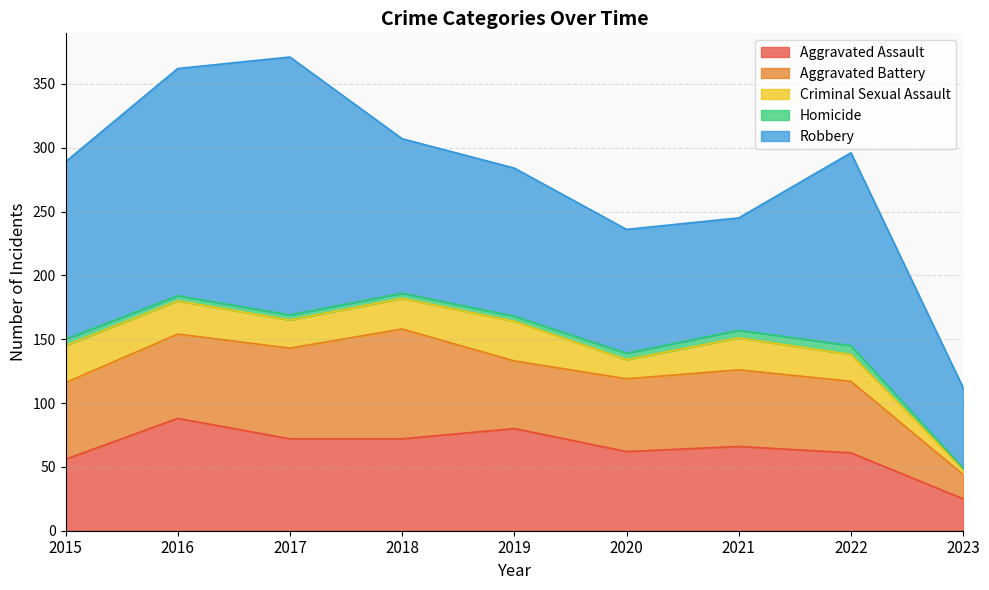

What is the lowest value of the Homicide series?

1